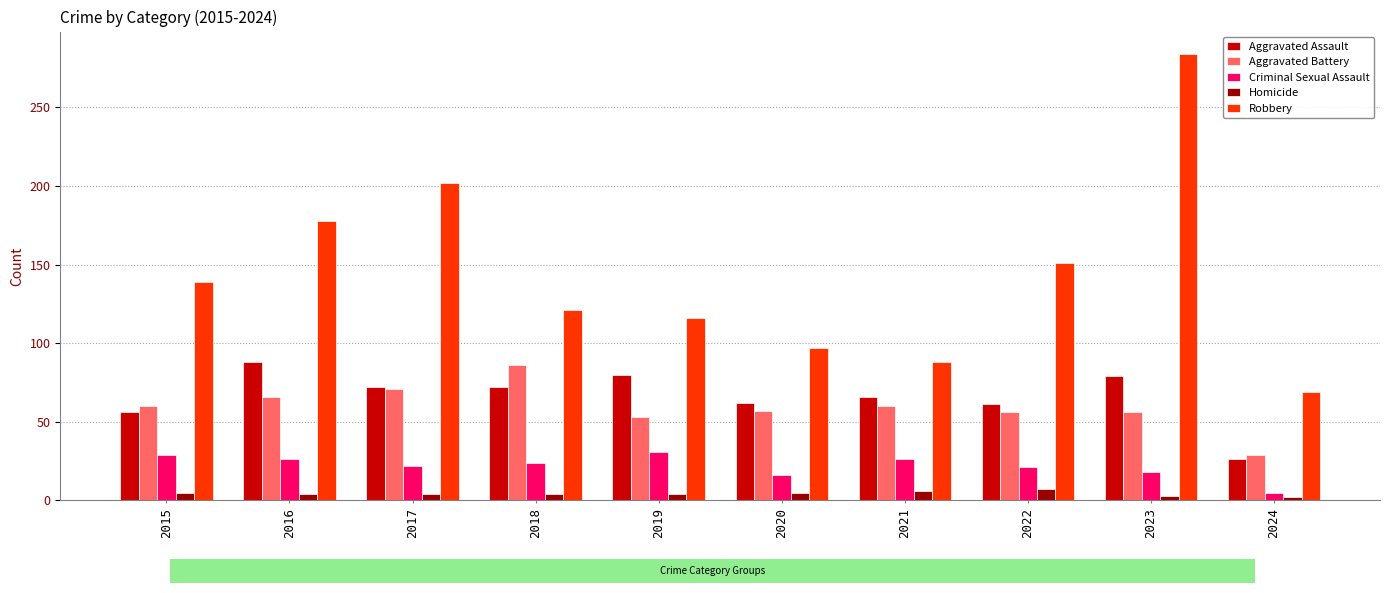

What is the difference between the highest and lowest values at 2021?

82